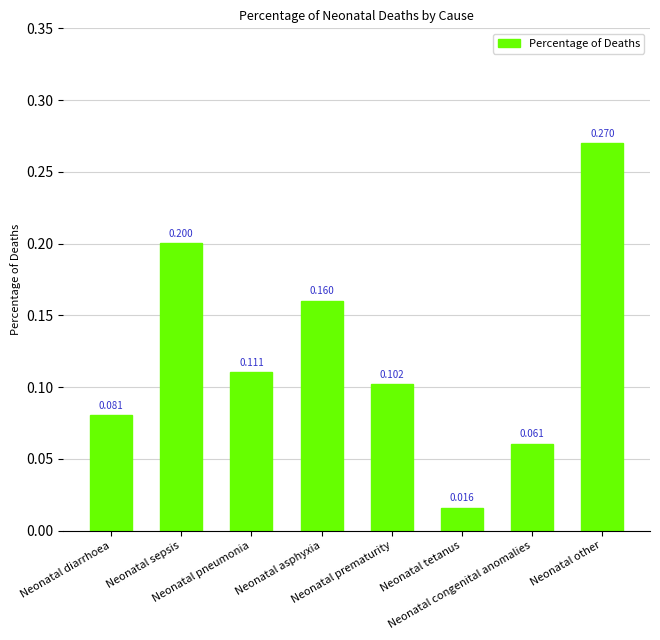

Reading left to right, list all the values displayed in this chart.

Neonatal diarrhoea=0.1	Neonatal sepsis=0.2	Neonatal pneumonia=0.1	Neonatal asphyxia=0.2	Neonatal prematurity=0.1	Neonatal tetanus=0.0	Neonatal congenital anomalies=0.1	Neonatal other=0.3